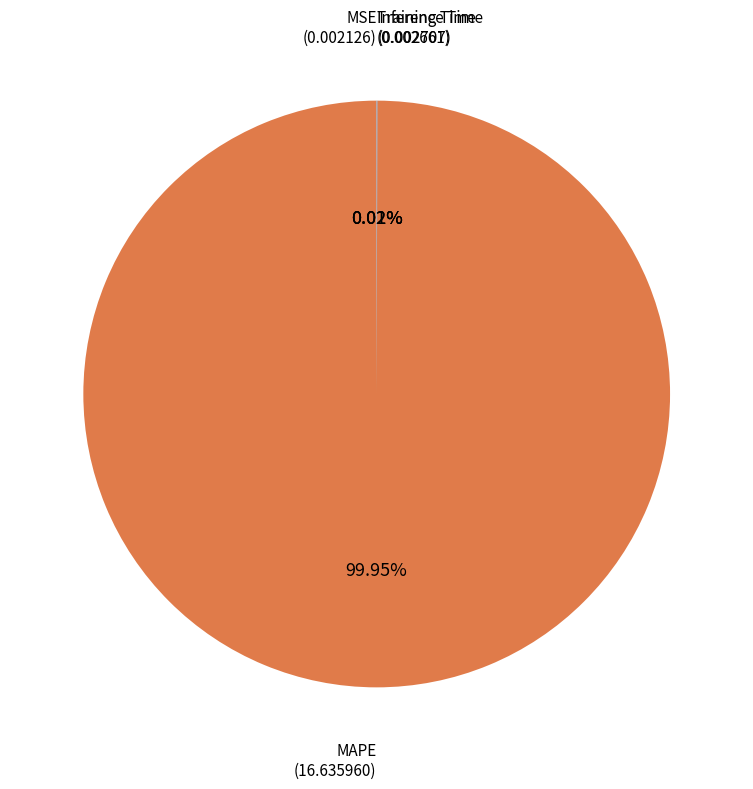

Which category has the biggest portion of the pie?

MAPE